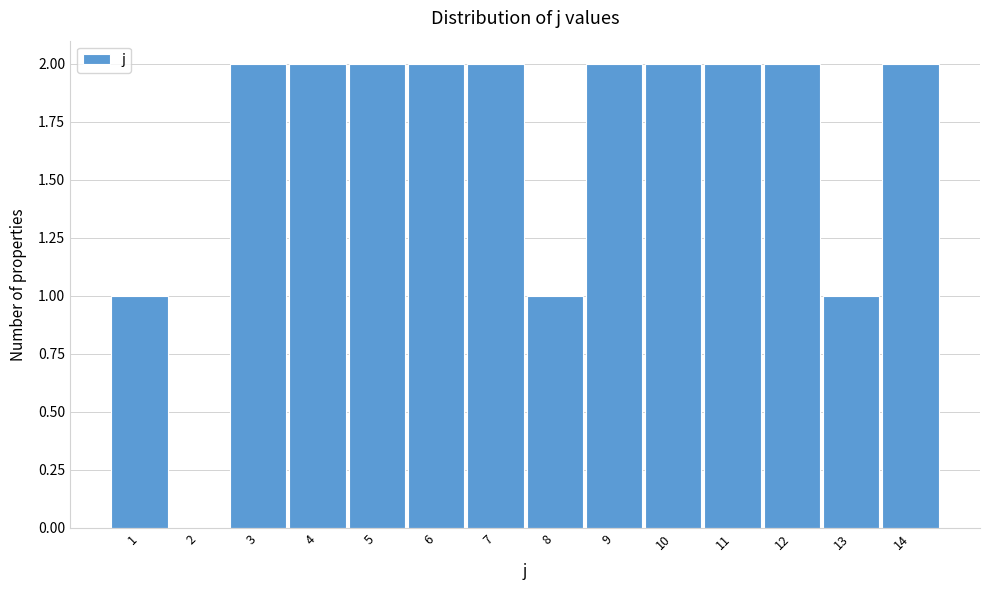

Reading left to right, transcribe this chart: for each bar, give the range it covers on the x-axis and its height. The values are not printed on the chart, so give them approximately, as read against the axis.

0.5 to 1.5: 1
1.5 to 2.5: 0
2.5 to 3.5: 2
3.5 to 4.5: 2
4.5 to 5.5: 2
5.5 to 6.5: 2
6.5 to 7.5: 2
7.5 to 8.5: 1
8.5 to 9.5: 2
9.5 to 10.5: 2
10.5 to 11.5: 2
11.5 to 12.5: 2
12.5 to 13.5: 1
13.5 to 14.5: 2